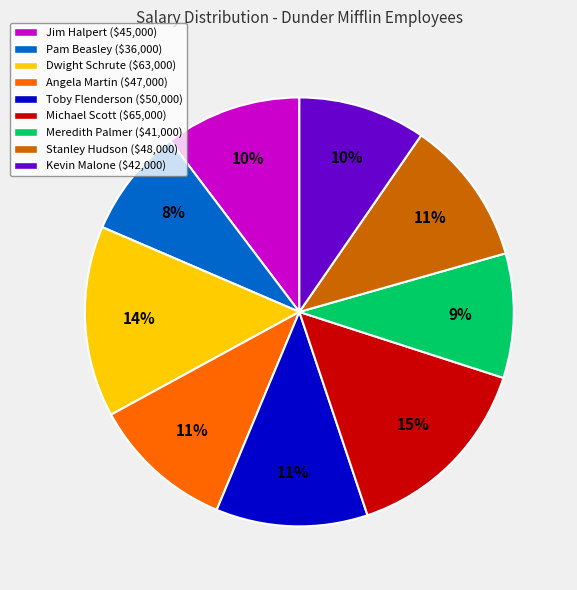

Combined, do Kevin Malone and Angela Martin account for over 50%?

No